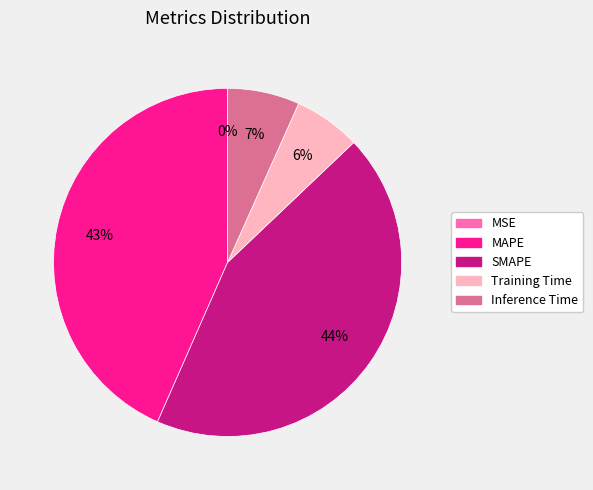

Does Inference Time account for over 50% of the chart?

No